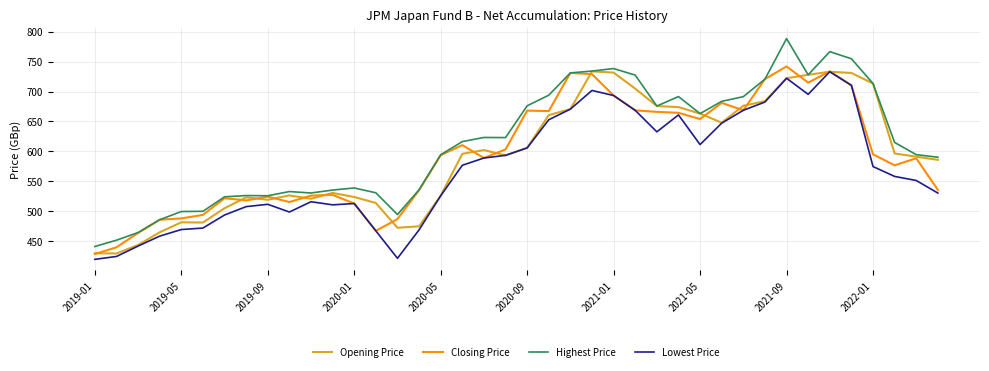

Which series has the widest spread of values?

Highest Price